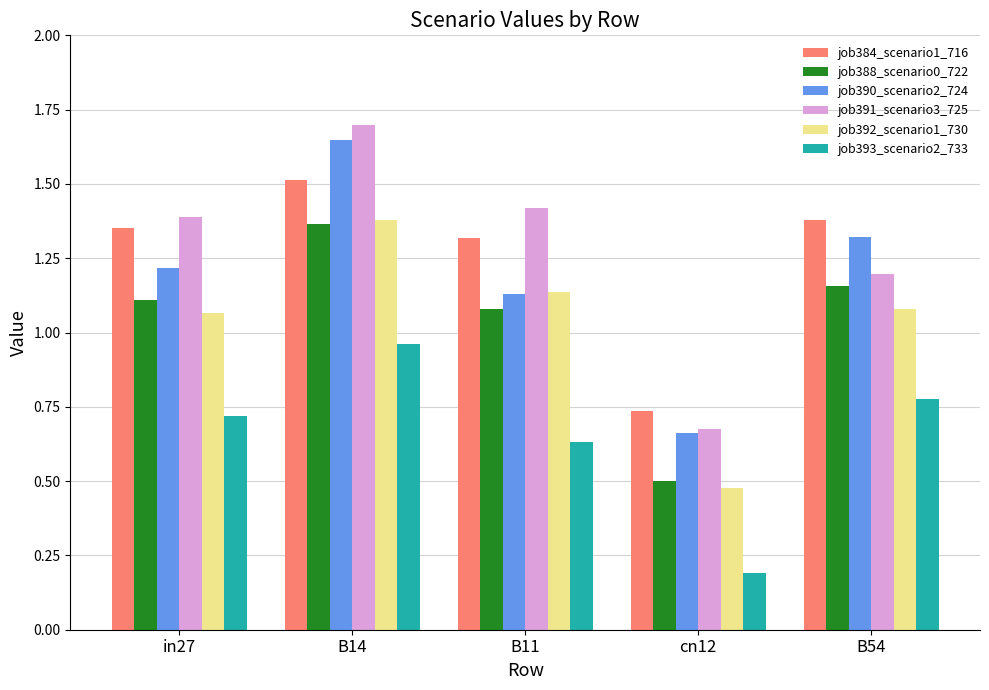

At which label does job388_scenario0_722 first exceed 1?

in27